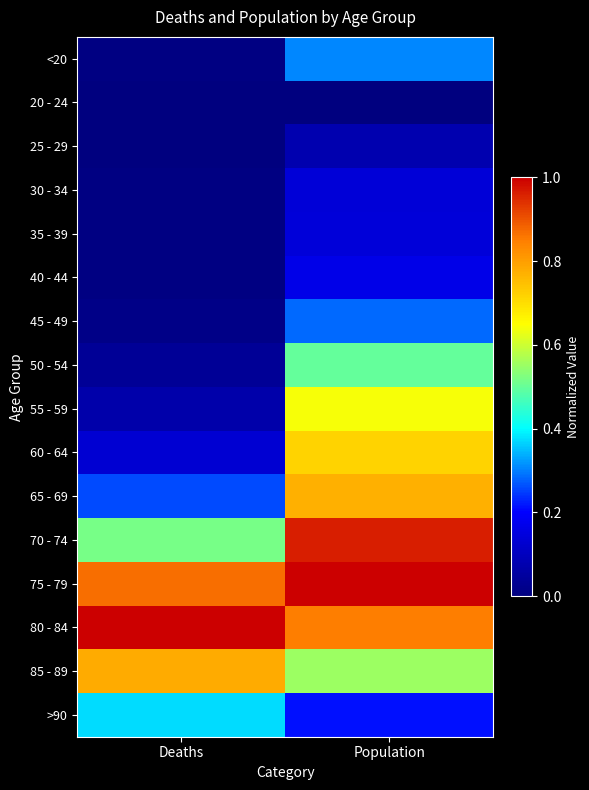

What is the total value across all series at Deaths?

4.1